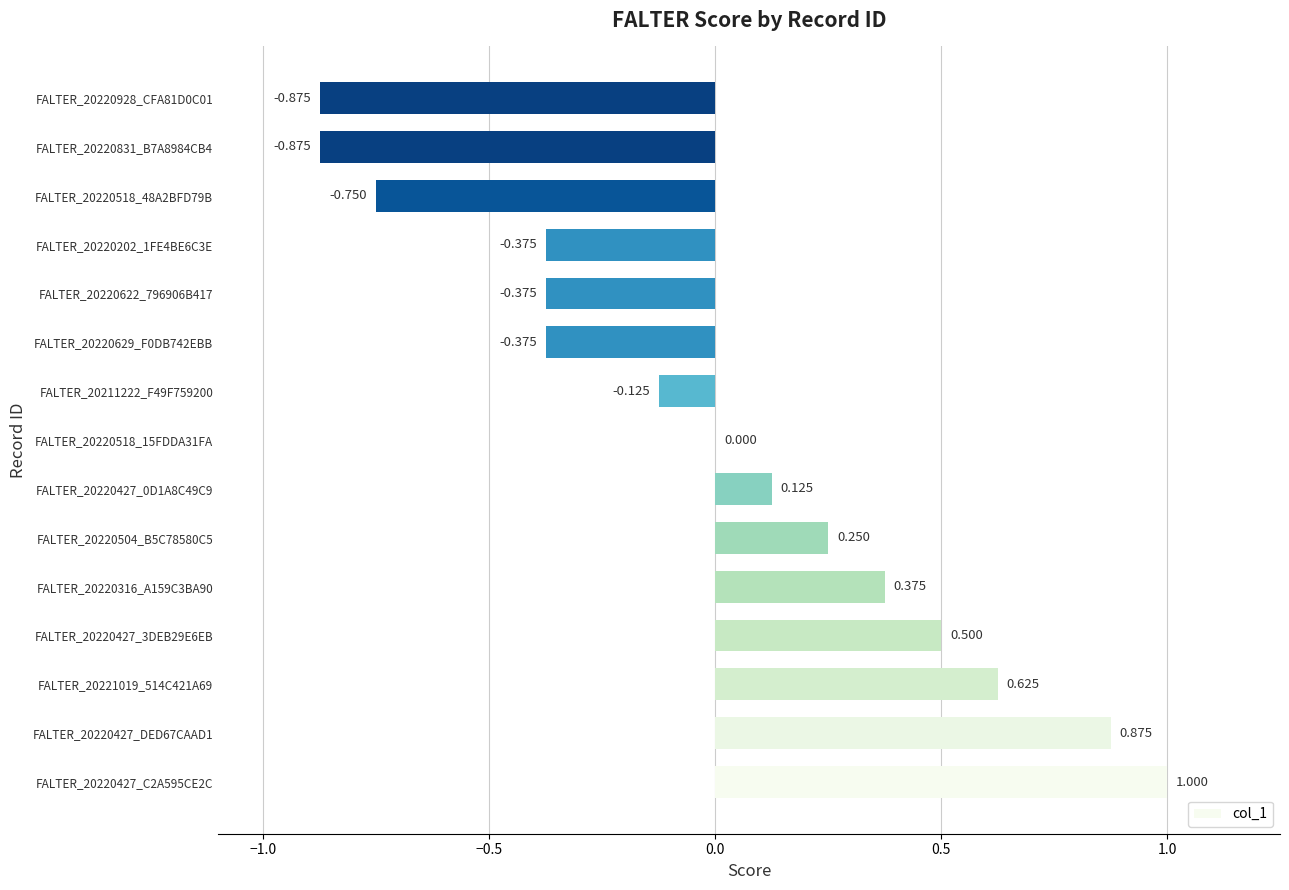

How many data points does each series have?

15